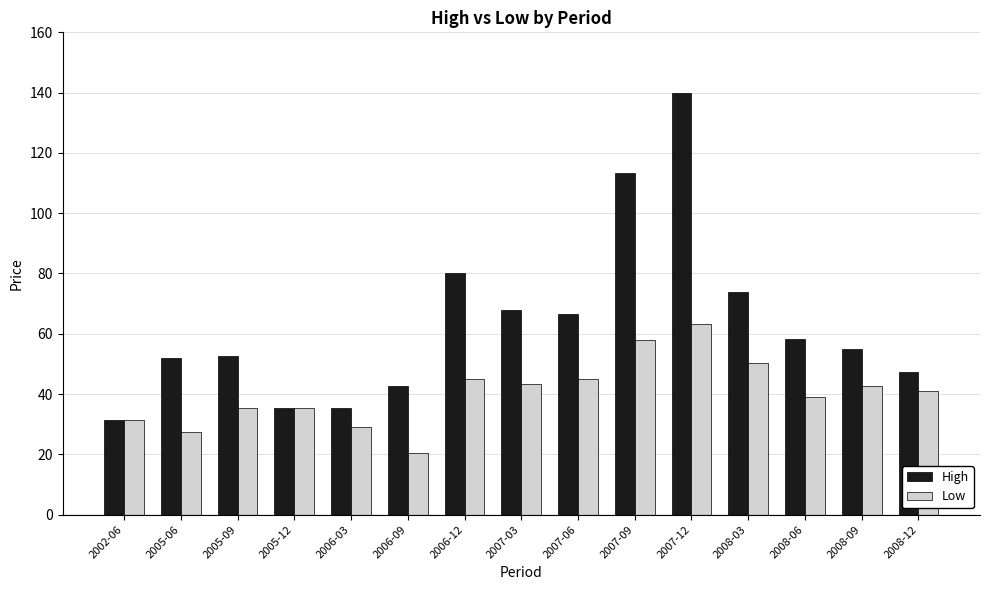

What position from the right is 2008-12?

1